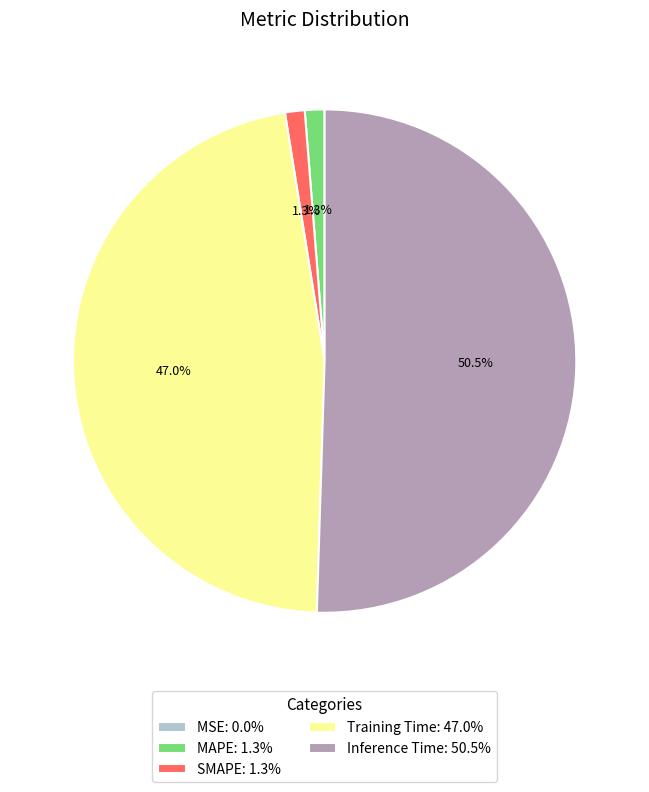

Which category has the biggest portion of the pie?

Inference Time